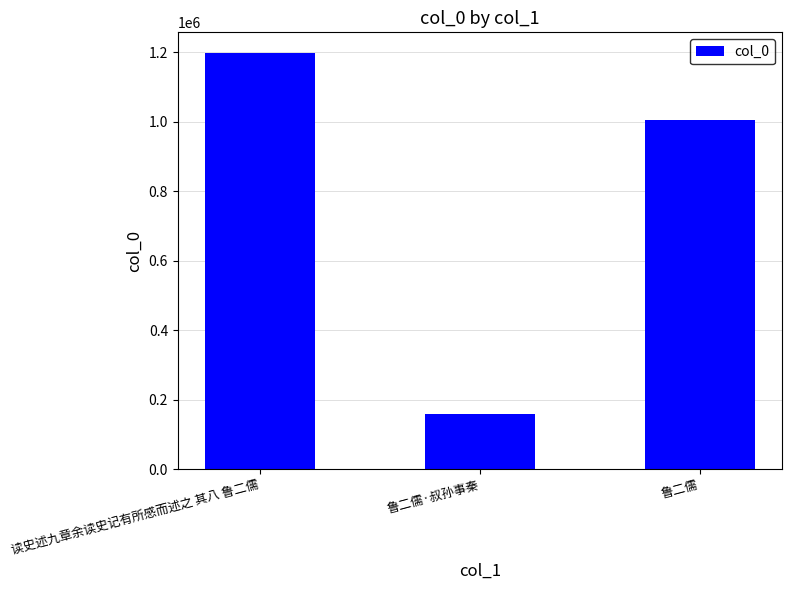

Which has a higher value, 鲁二儒 or 鲁二儒·叔孙事秦?

鲁二儒